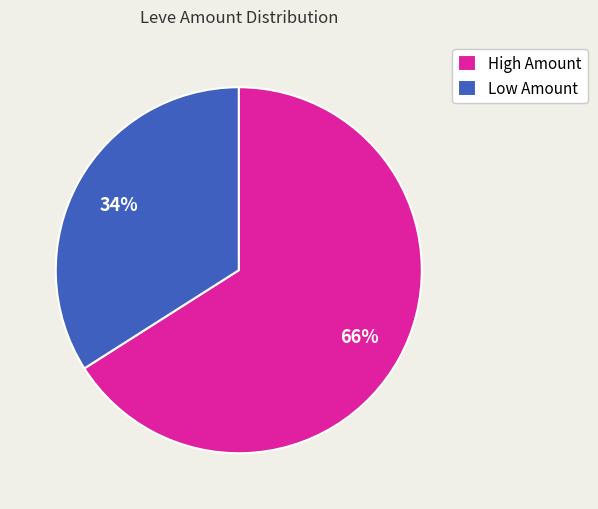

Does any single category account for the majority?

Yes